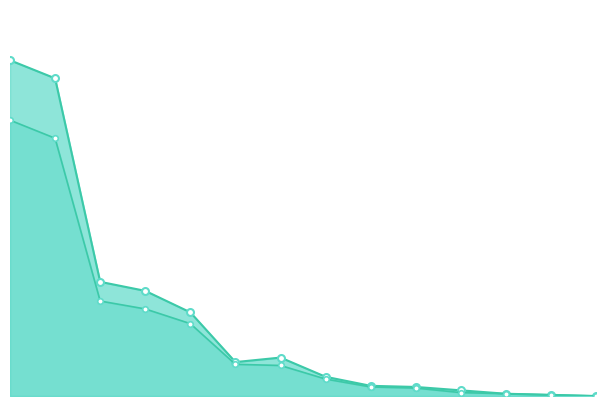

Reading right to left, list all the values displayed in this chart.

1001T_Supports: 0	1	2	3	7	8	15	27	28	64	77	84	228	244
1001T_TotPlays: 0	1	2	5	8	9	17	34	30	74	93	101	281	297